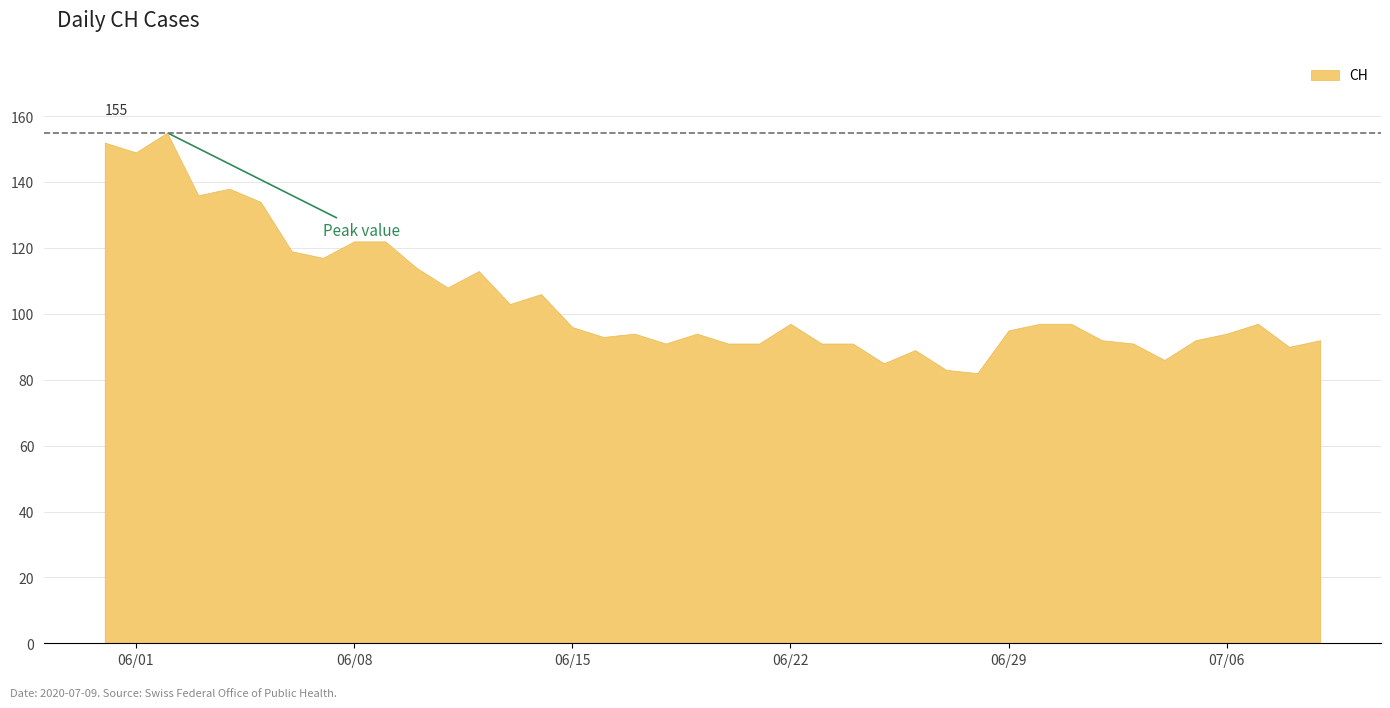

What is the value of the 1st point from the left?

152